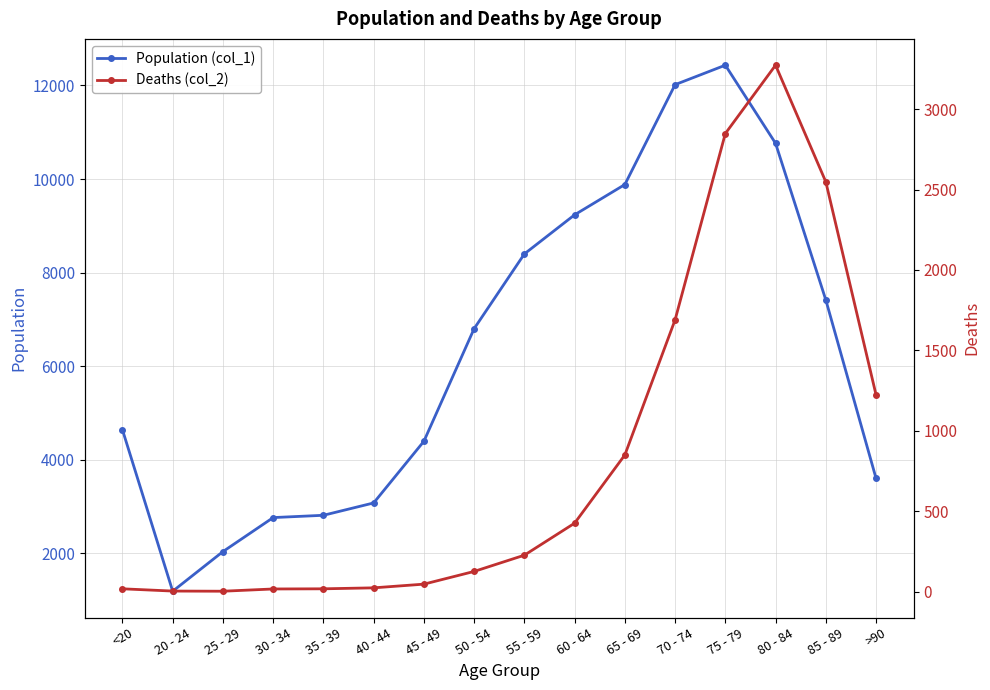

At how many categories does at least one series exceed 8596?

5